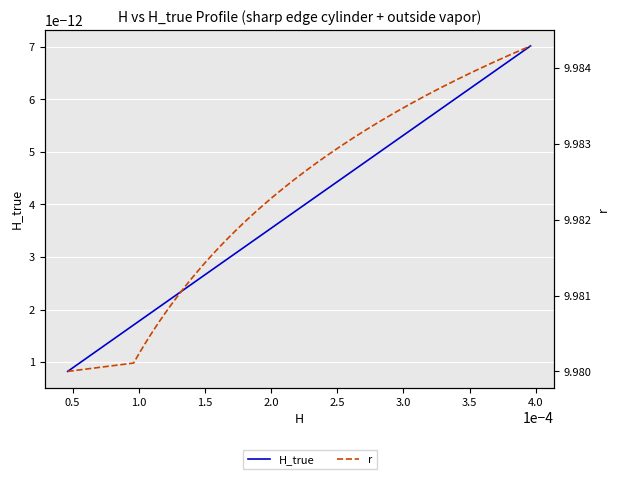

Reading left to right, extract all data points from this chart.

H_true: 0.0	0.0	0.0	0.0	0.0	0.0	0.0	0.0	0.0	0.0	0.0	0.0	0.0	0.0	0.0	0.0	0.0	0.0	0.0	0.0	0.0	0.0	0.0	0.0	0.0	0.0	0.0	0.0	0.0	0.0	0.0	0.0	0.0	0.0	0.0	0.0	0.0	0.0	0.0	0.0
r: 10.0	10.0	10.0	10.0	10.0	10.0	10.0	10.0	10.0	10.0	10.0	10.0	10.0	10.0	10.0	10.0	10.0	10.0	10.0	10.0	10.0	10.0	10.0	10.0	10.0	10.0	10.0	10.0	10.0	10.0	10.0	10.0	10.0	10.0	10.0	10.0	10.0	10.0	10.0	10.0